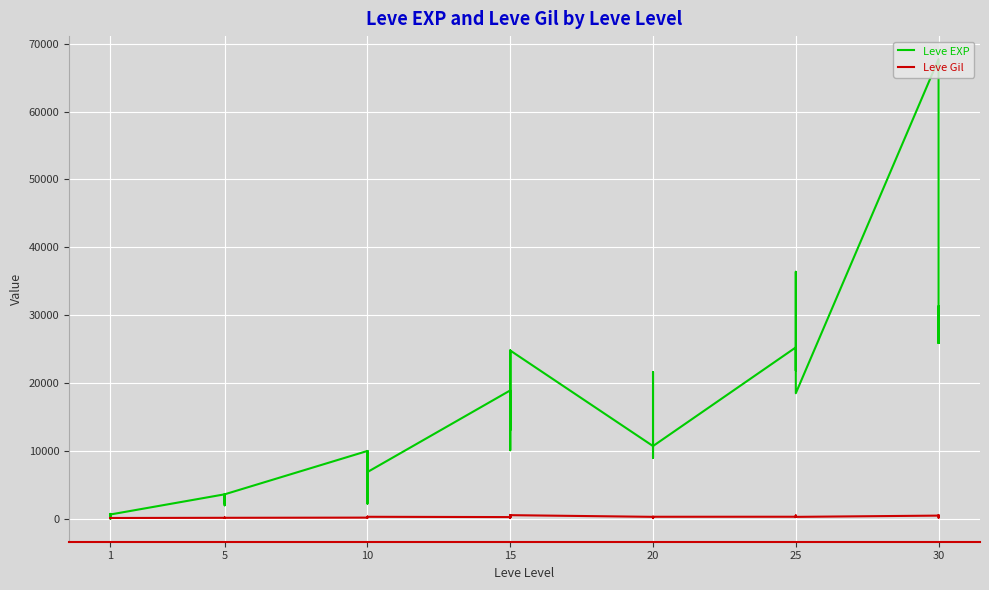

What is the value of the Leve EXP point at the 33rd from the left?

25250